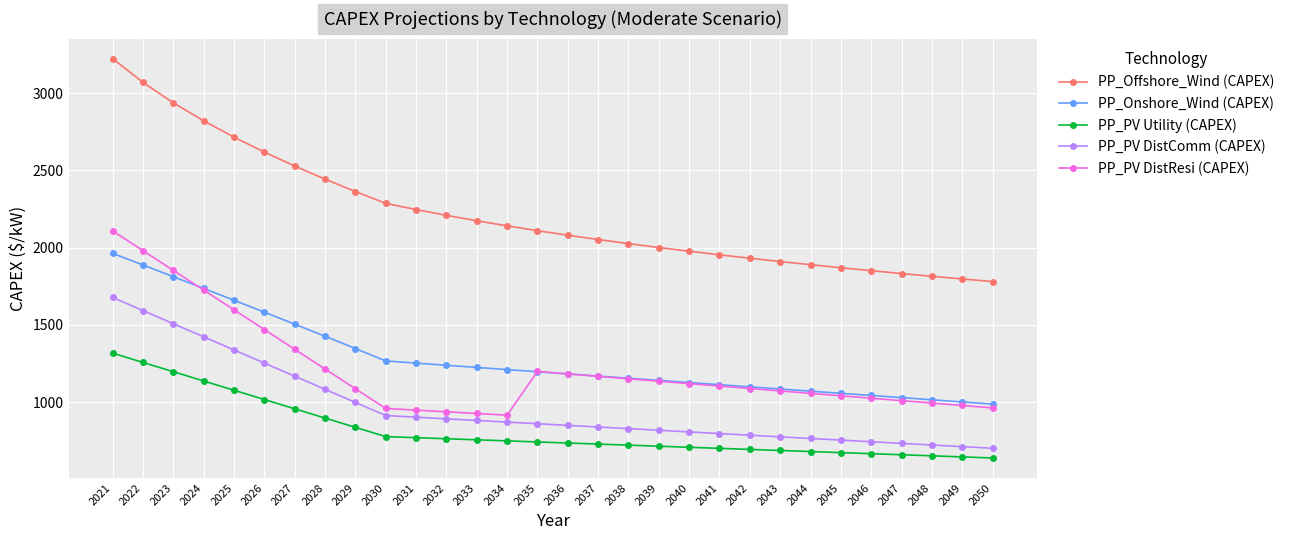

True or false: PP_PV Utility (CAPEX) and PP_PV DistResi (CAPEX) cross at least once.

False